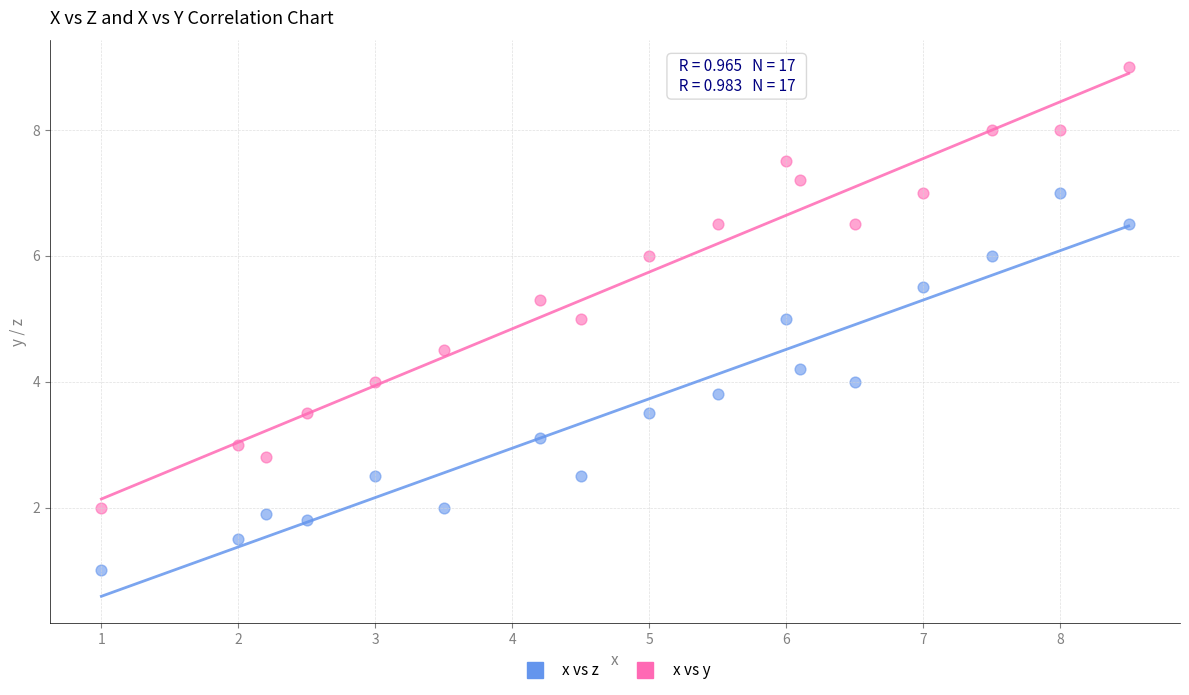

Across all data points, what is the range of X values (max minus min)?

7.5